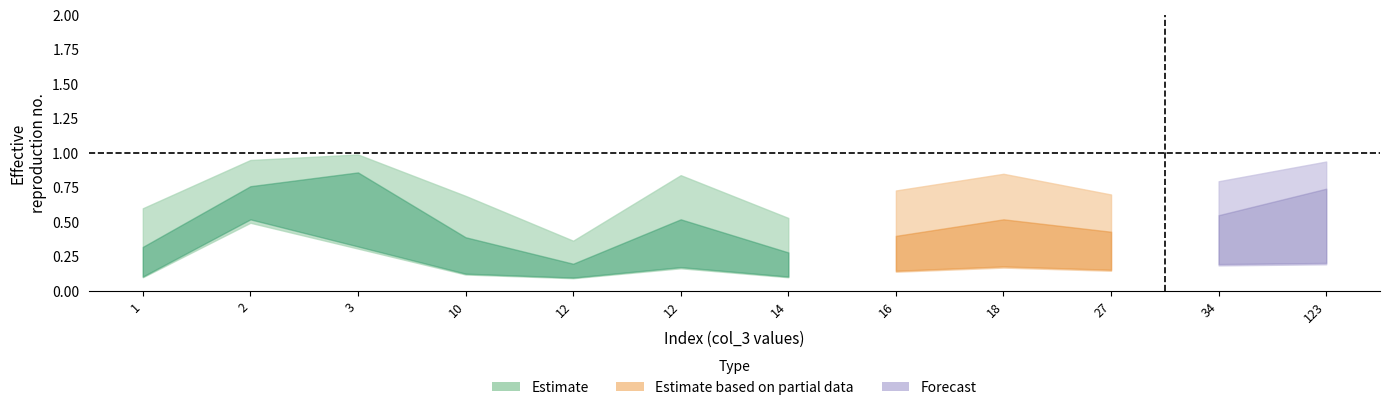

Reading left to right, list all the values displayed in this chart.

col_0: 0.1	0.5	0.3	0.1	0.1	0.2	0.1	0.1	0.2	0.1	0.2	0.2
col_1: 0.3	0.8	0.9	0.4	0.2	0.5	0.3	0.4	0.5	0.4	0.6	0.7
col_2: 0.6	0.9	1.0	0.7	0.4	0.8	0.5	0.7	0.8	0.7	0.8	0.9